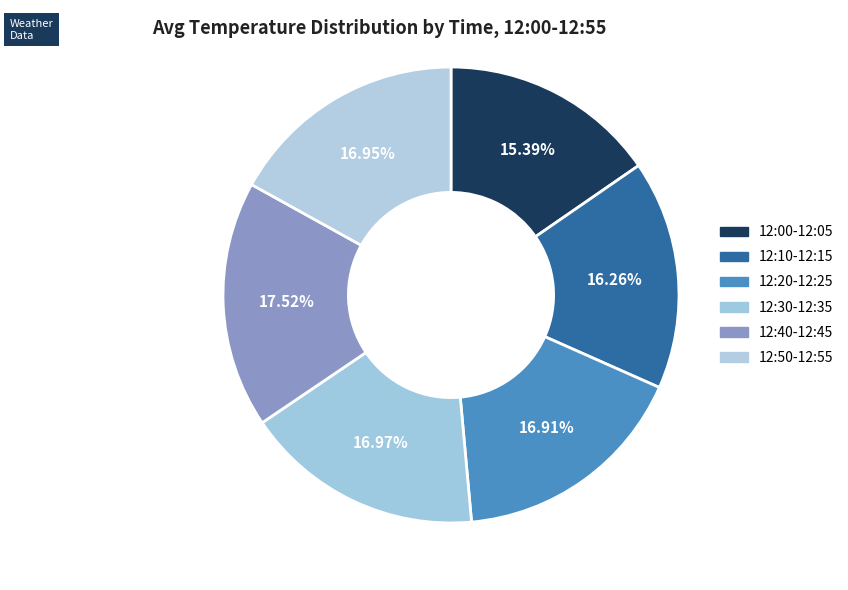

Count the number of slices in the pie.

6